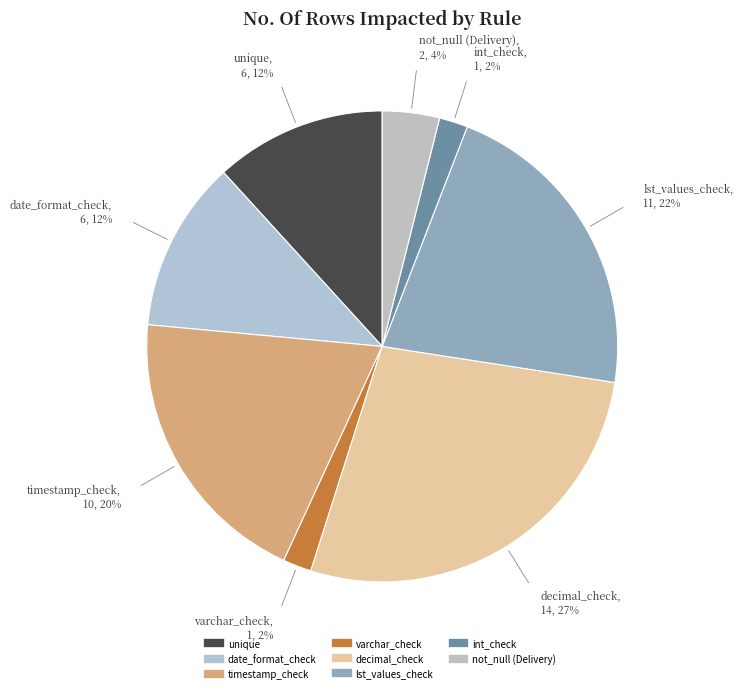

How many segments does this pie chart have?

8